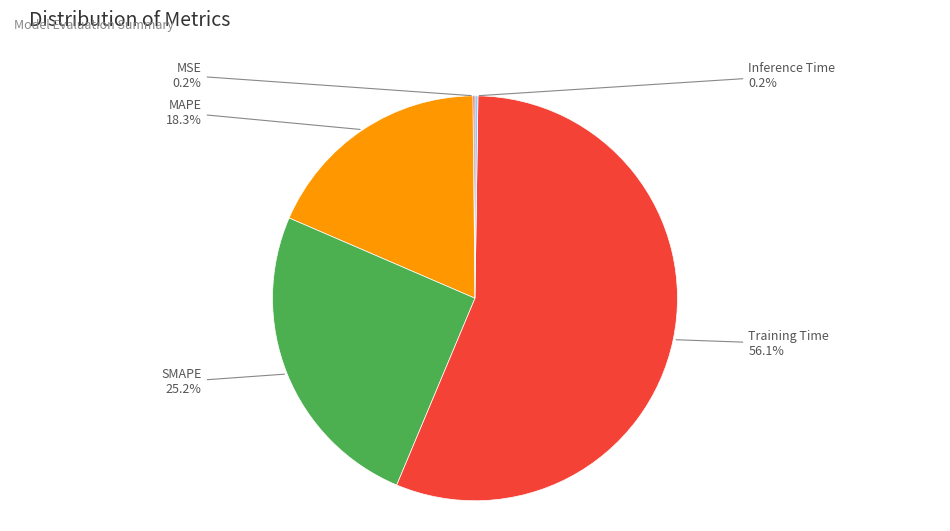

Rank the categories by value from lowest to highest.

MSE, Inference Time, MAPE, SMAPE, Training Time